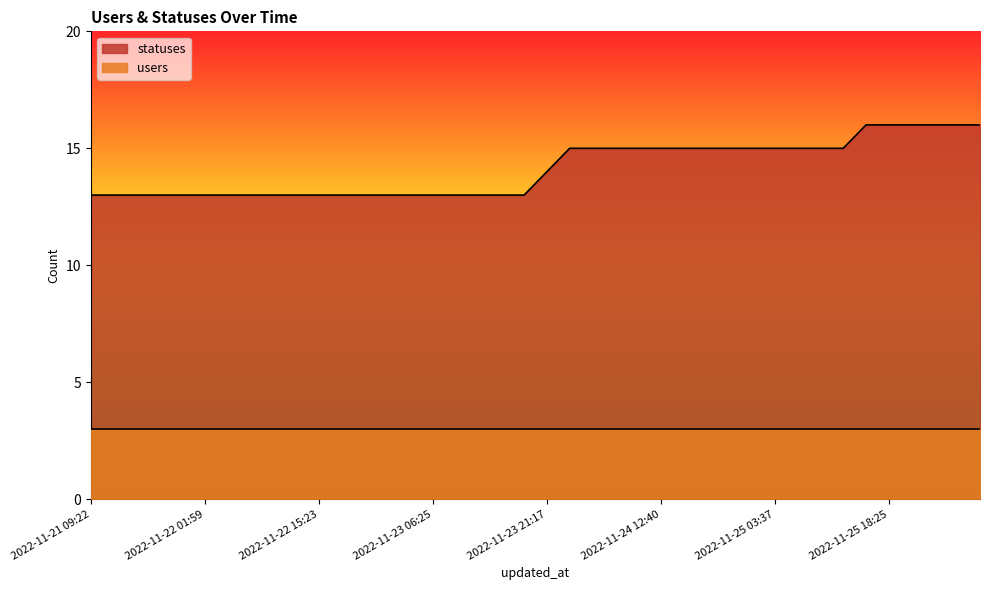

Which label corresponds to the smallest value in the chart?

2022-11-21 09:22